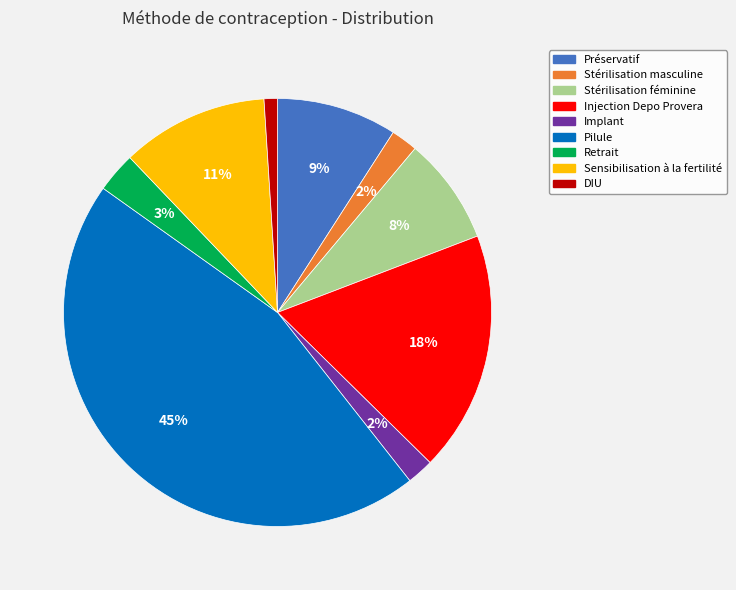

Is the sum of Préservatif and Sensibilisation à la fertilité greater than half?

No